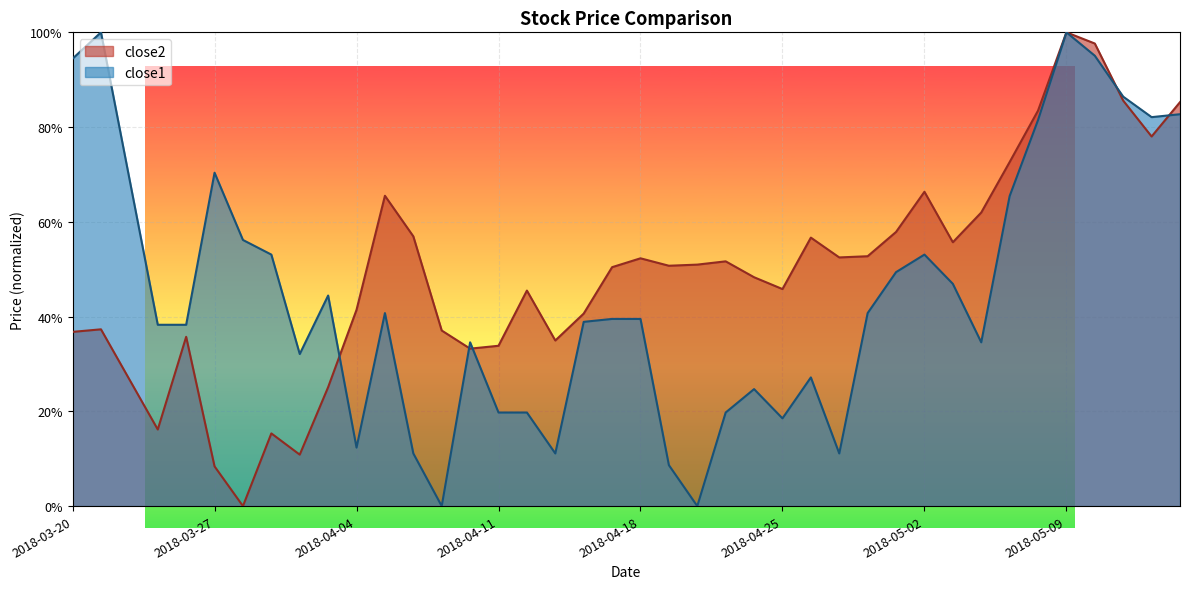

What position from the right is 2018-04-02?

32